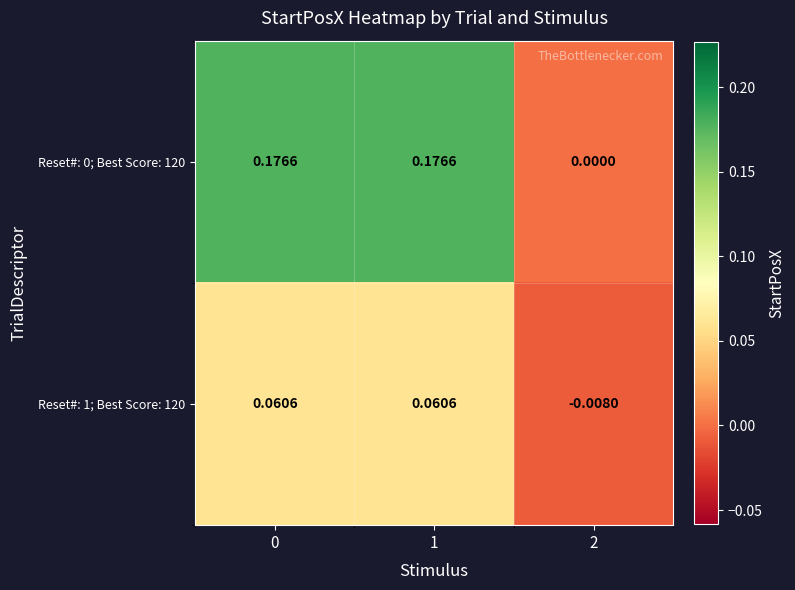

Is the value of Reset#: 0; Best Score: 120 at 2 greater than the value of Reset#: 1; Best Score: 120 at 0?

No